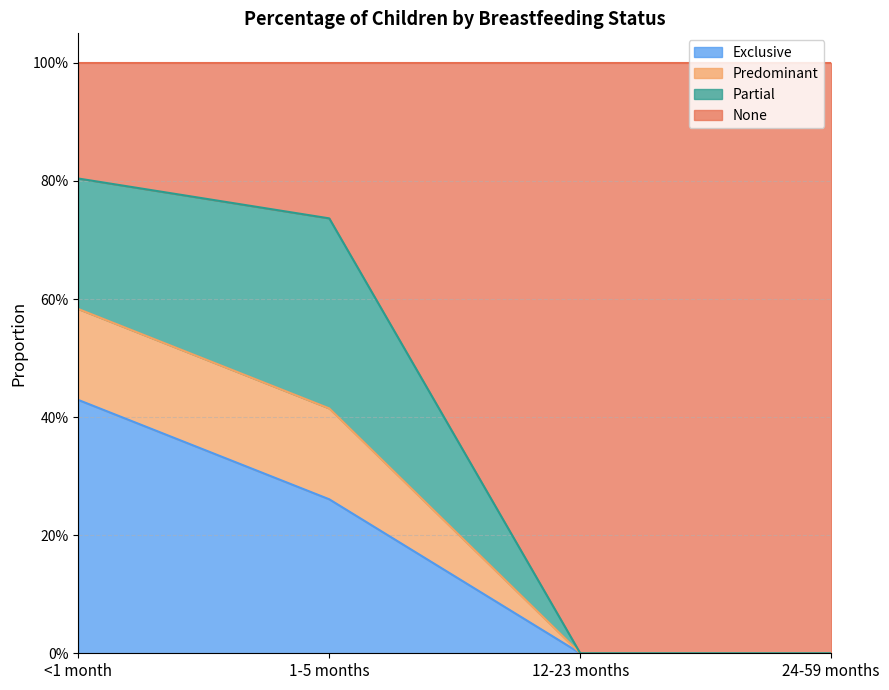

Is the value of Exclusive at 12-23 months greater than the value of Predominant at <1 month?

No